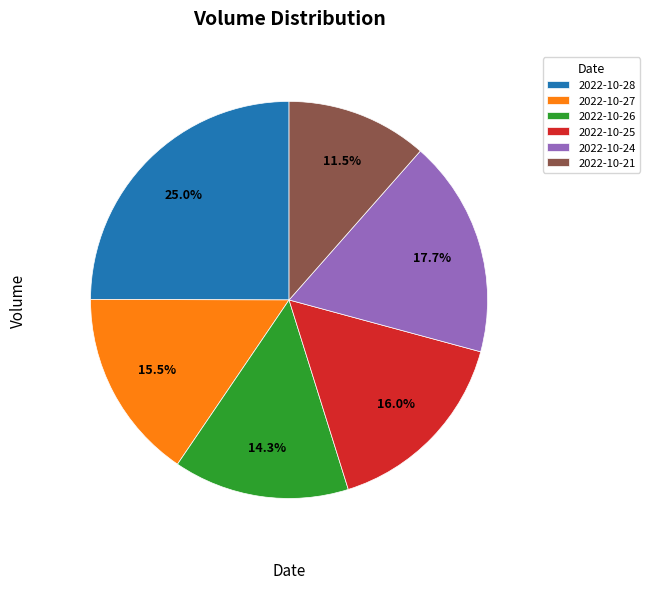

To the nearest percent, what is the difference between the 2022-10-26 and 2022-10-28 slice percentages?

11%